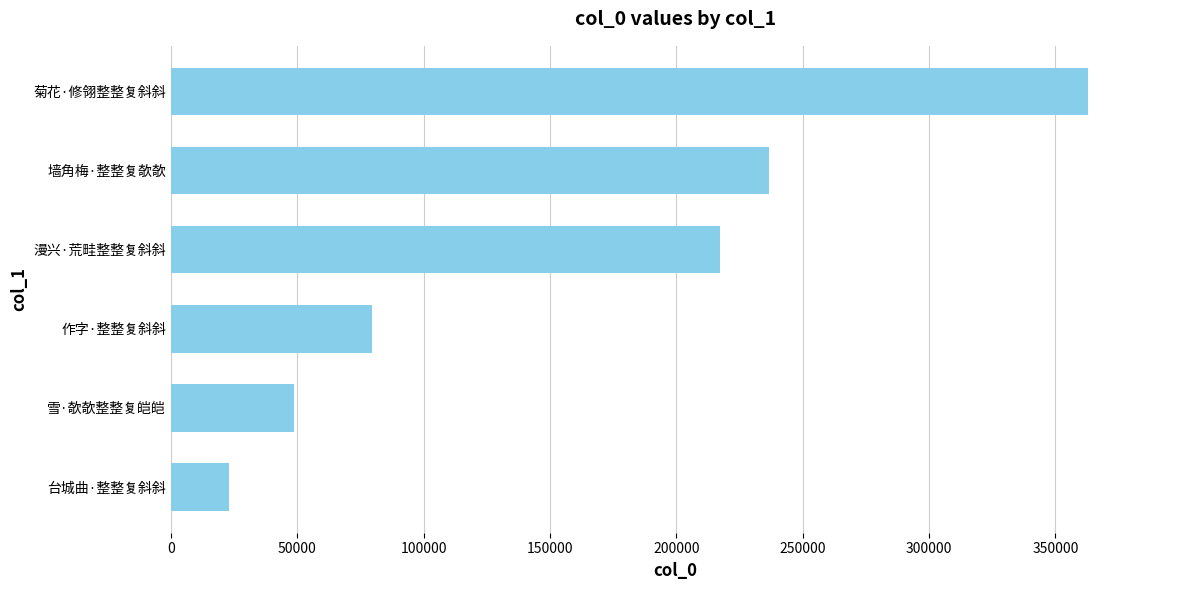

What is the approximate value at 雪·欹欹整整复皑皑, to the nearest 10?

48630